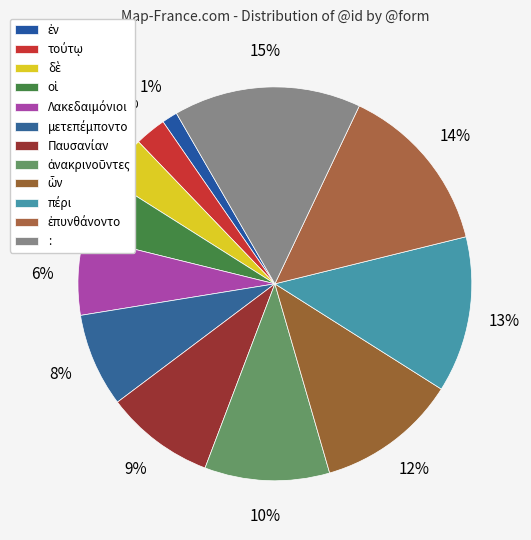

Which category has the smallest portion of the pie?

ἐν